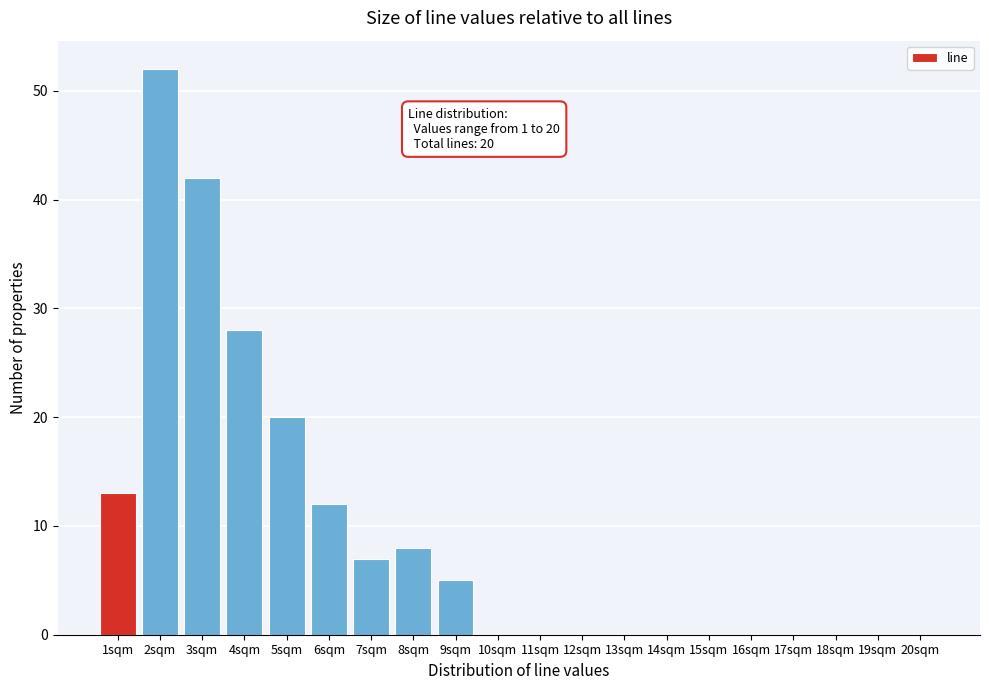

Reading left to right, extract all data points from this chart.

1sqm=13	2sqm=52	3sqm=42	4sqm=28	5sqm=20	6sqm=12	7sqm=7	8sqm=8	9sqm=5	10sqm=0	11sqm=0	12sqm=0	13sqm=0	14sqm=0	15sqm=0	16sqm=0	17sqm=0	18sqm=0	19sqm=0	20sqm=0